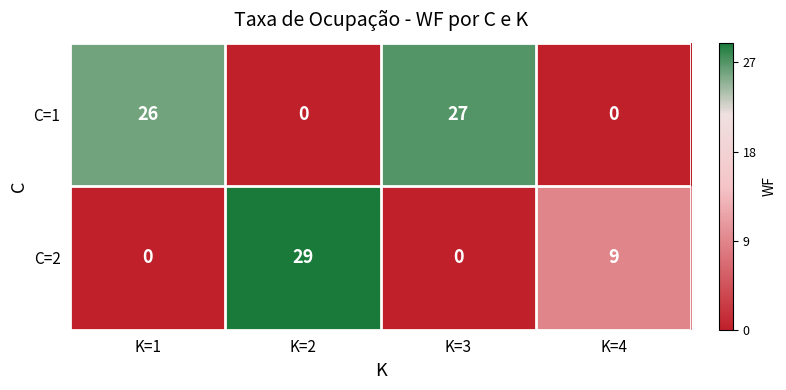

Which series has the largest range (max minus min)?

C=2